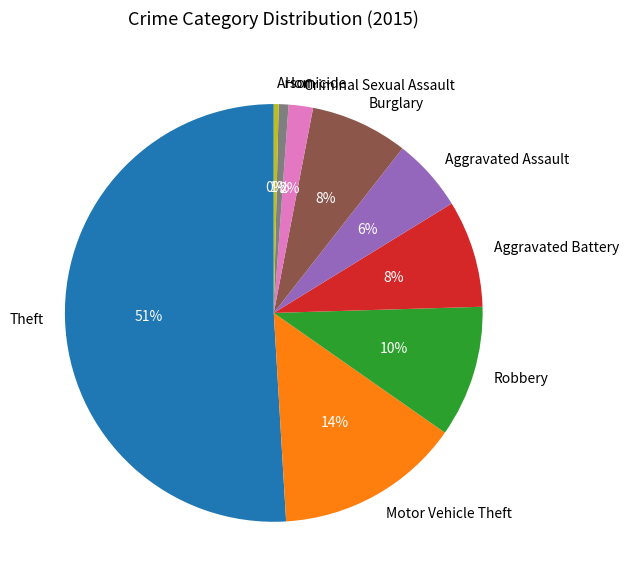

Between Motor Vehicle Theft and Criminal Sexual Assault, which is larger?

Motor Vehicle Theft